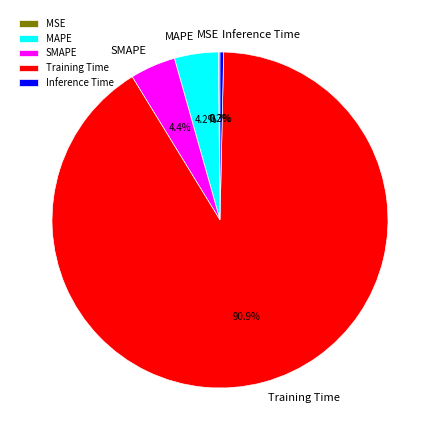

Which category has the biggest portion of the pie?

Training Time